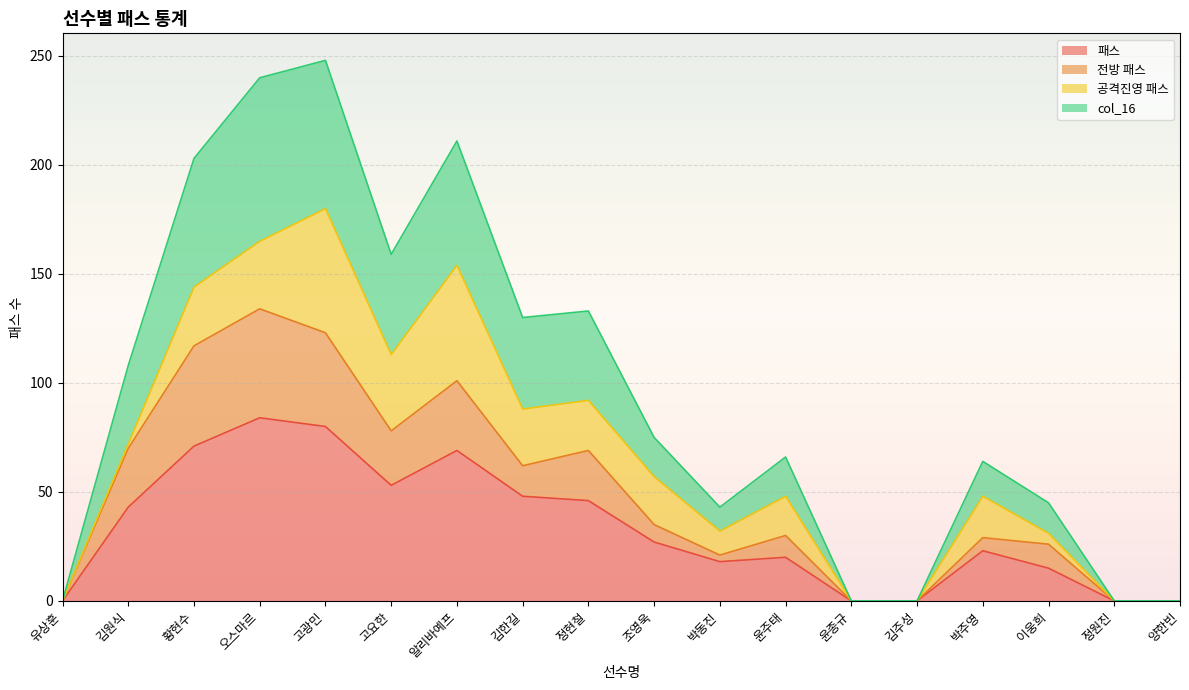

Where is the first local minimum for 전방 패스?

고요한